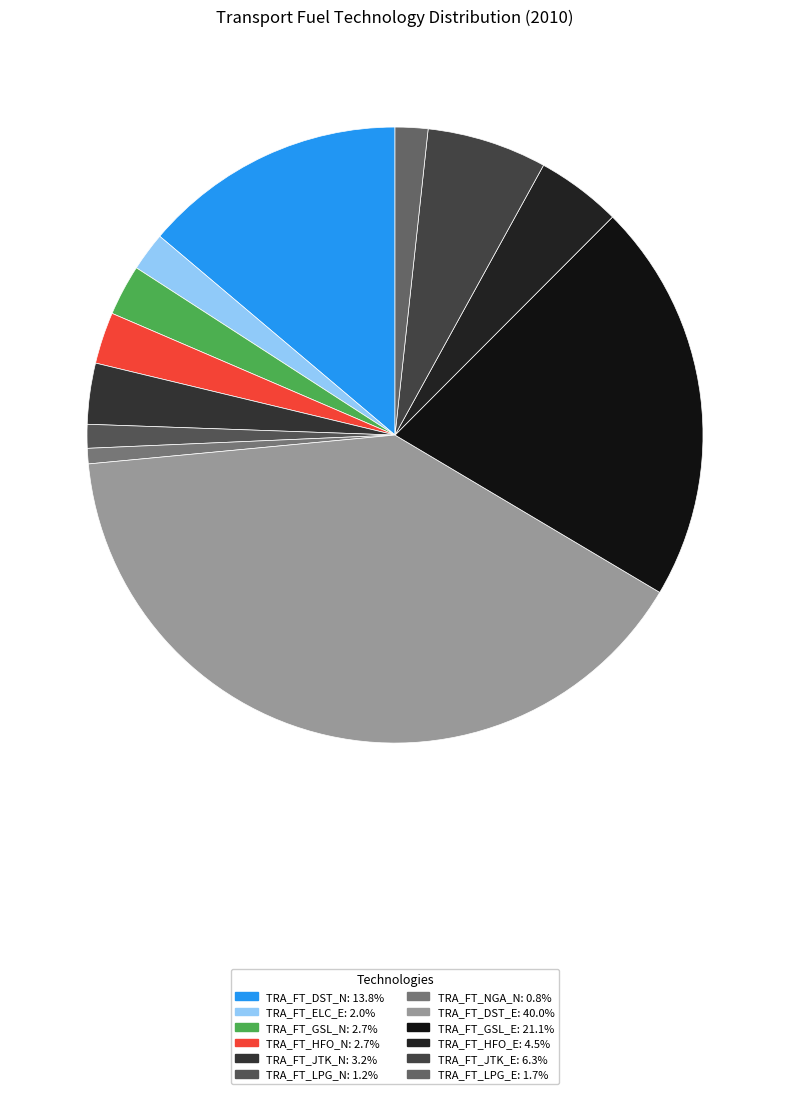

Does any single category account for the majority?

No